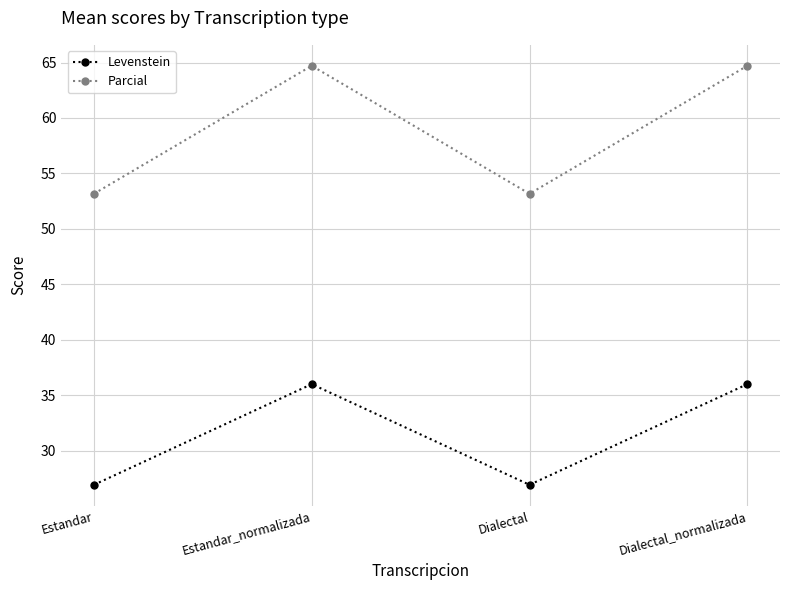

How many values in the Parcial series are below 64?

2